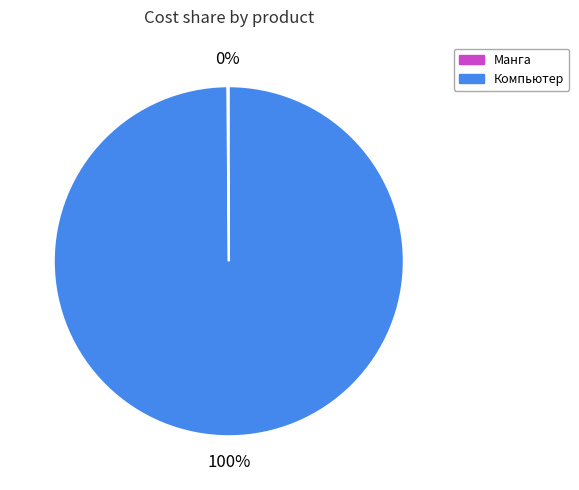

To the nearest percent, what is the difference between the largest and smallest slice percentages?

100%